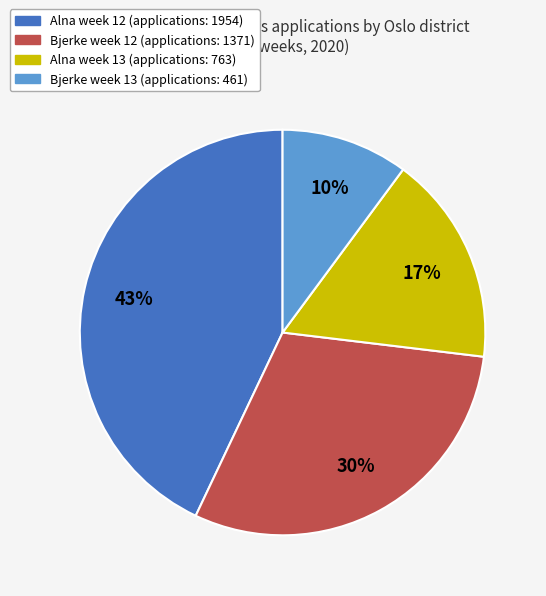

Does any single category account for the majority?

No